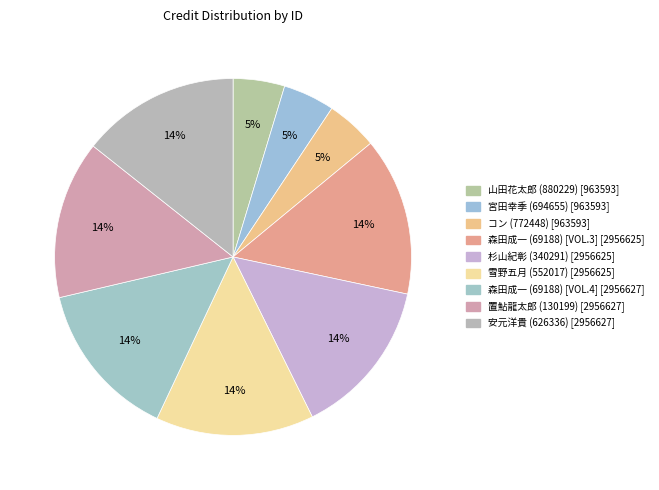

To the nearest percent, what portion does 杉山紀彰 (340291) represent?

14%